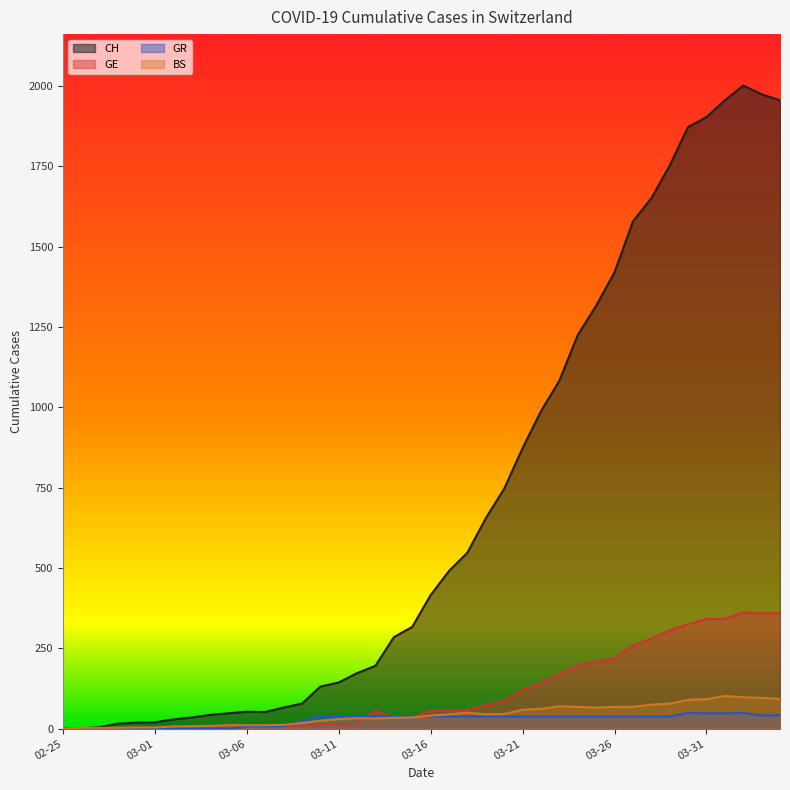

At which category does GR reach its first local valley?

2020-04-03